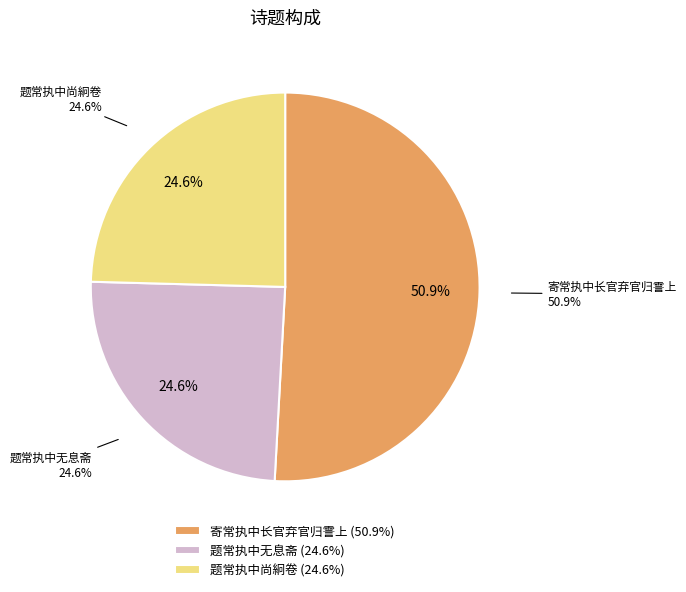

What is the ratio of the value at 题常执中尚絅卷 to the value at 题常执中无息斋?

1.0